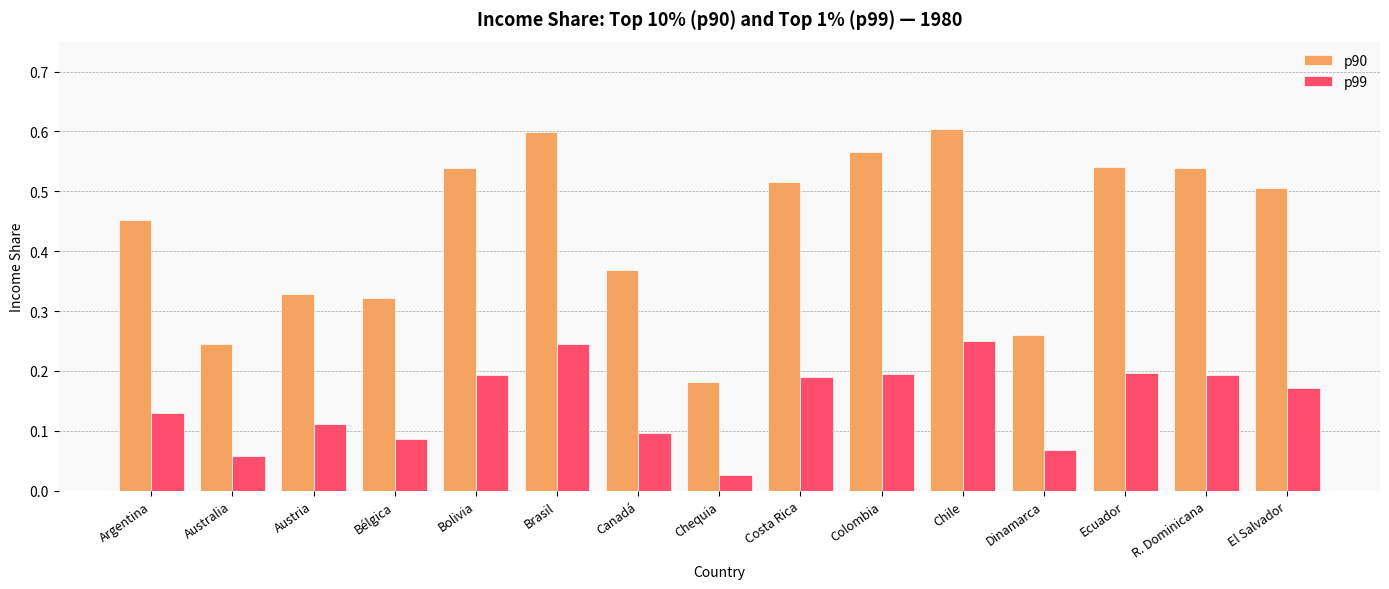

At Bélgica, list the series in order from largest to smallest.

p90, p99